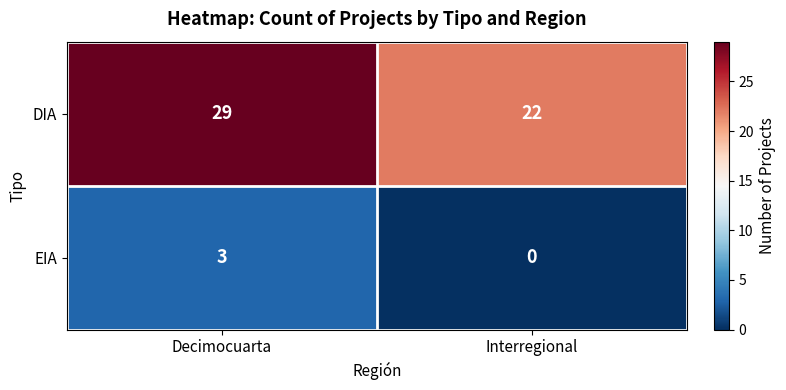

What is the average value of the DIA series?

26